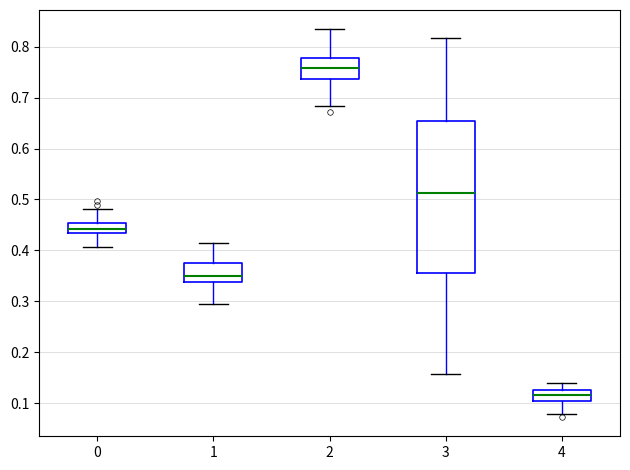

Which box has the lowest median line?

4